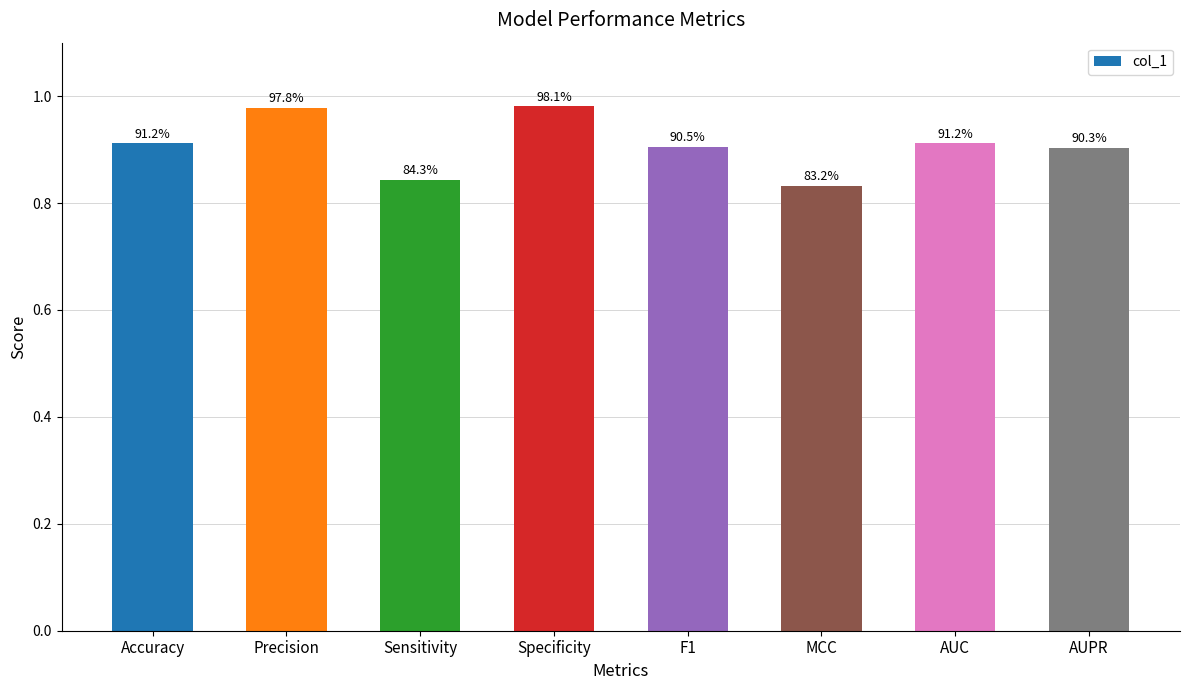

Rank the categories by value from lowest to highest.

MCC, Sensitivity, AUPR, F1, AUC, Accuracy, Precision, Specificity